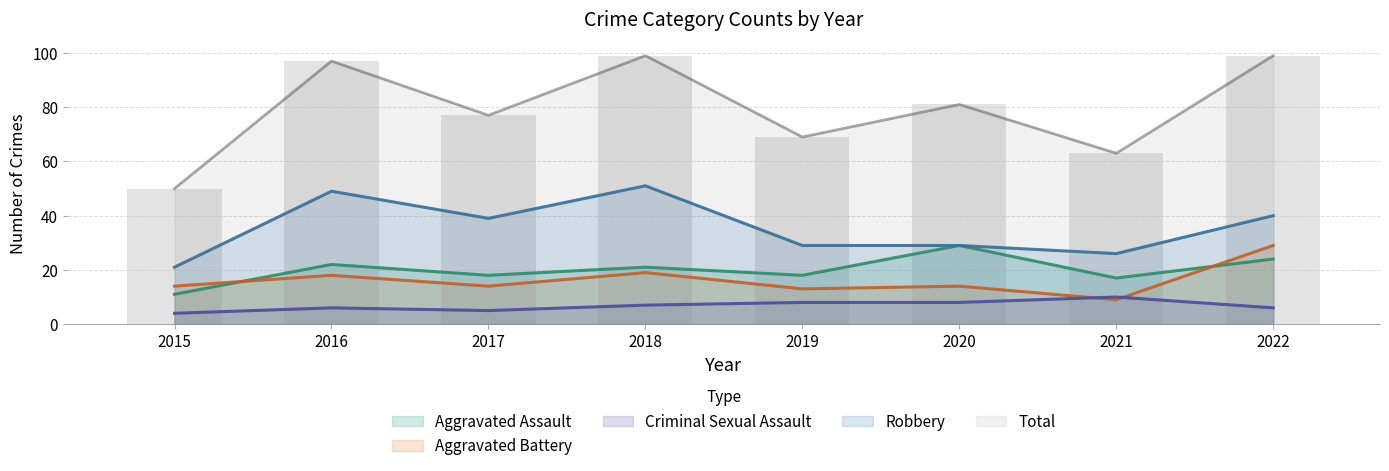

What is the value of the Criminal Sexual Assault bar at the 5th from the left?

8